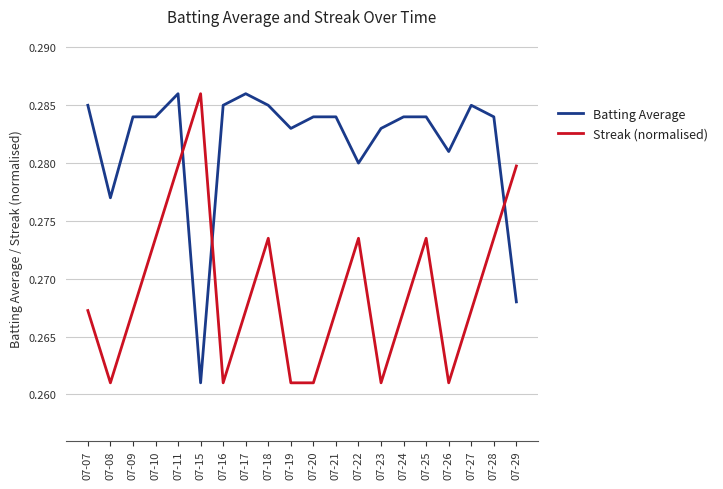

Where is Batting Average nearest to the value 0?

07-15